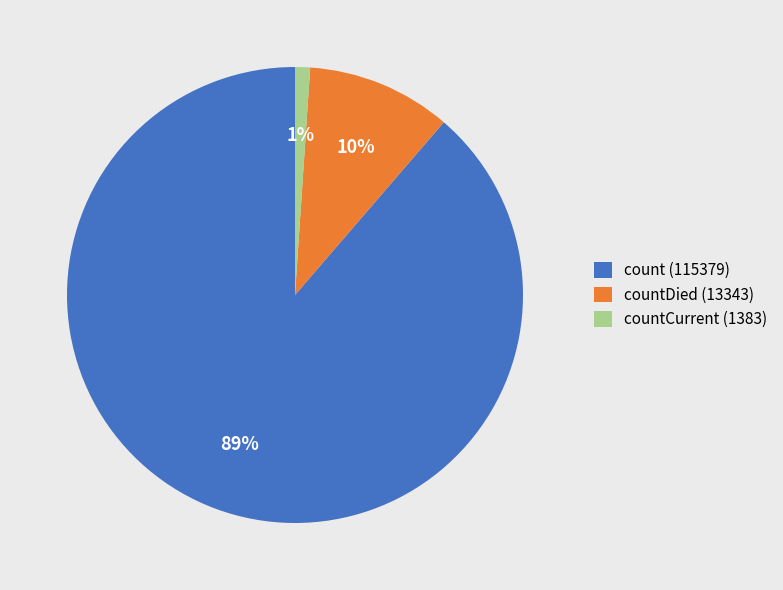

Rank the categories by value from highest to lowest.

count (115379), countDied (13343), countCurrent (1383)